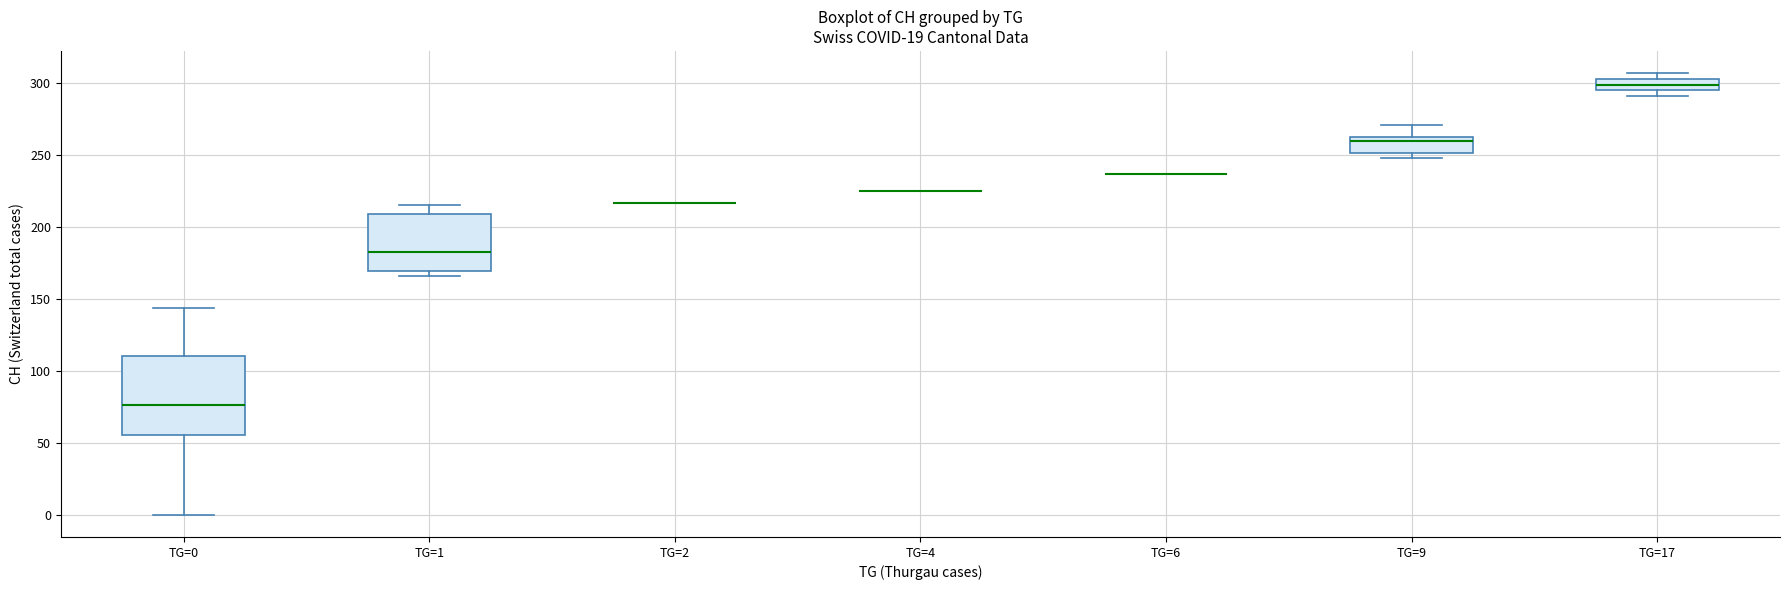

Reading left to right, read every box against the y-axis: the position of its median line, the range the box covers, and the ends of its whiskers. The values are not printed on the chart, so give them approximately, as read against the axis.

TG=0: median 75, box 55 to 110, whiskers 0 to 145
TG=1: median 185, box 170 to 210, whiskers 165 to 215
TG=2: box collapsed to a line at 215, whiskers 215 to 215
TG=4: box collapsed to a line at 225, whiskers 225 to 225
TG=6: box collapsed to a line at 235, whiskers 235 to 235
TG=9: median 260 (just below the box's upper edge), box 250 to 260, whiskers 250 (just below the box's lower edge) to 270
TG=17: median 300, box 295 to 305, whiskers 290 to 305 (just above the box's upper edge)